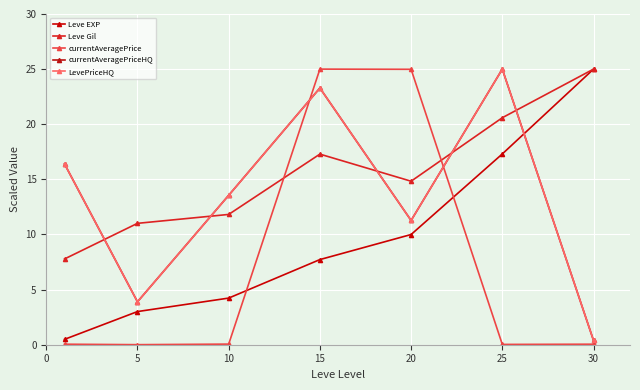

What is the difference between the second highest and minimum values in the currentAveragePrice series?

25.0